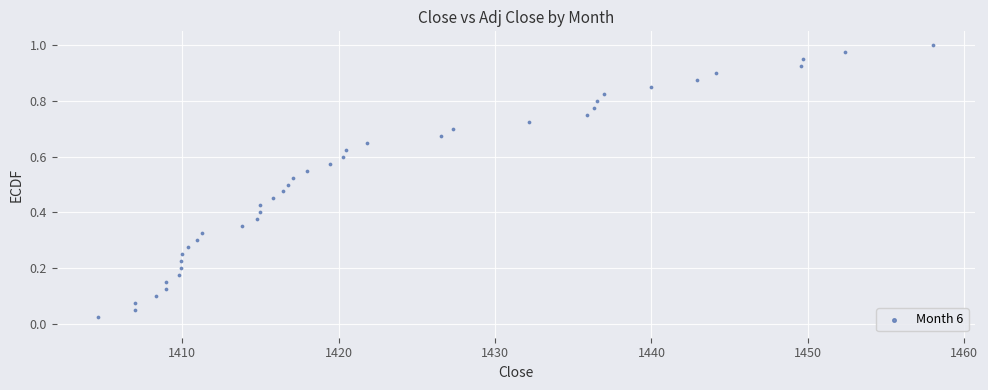

What is the range of X values (max minus min)?

53.3